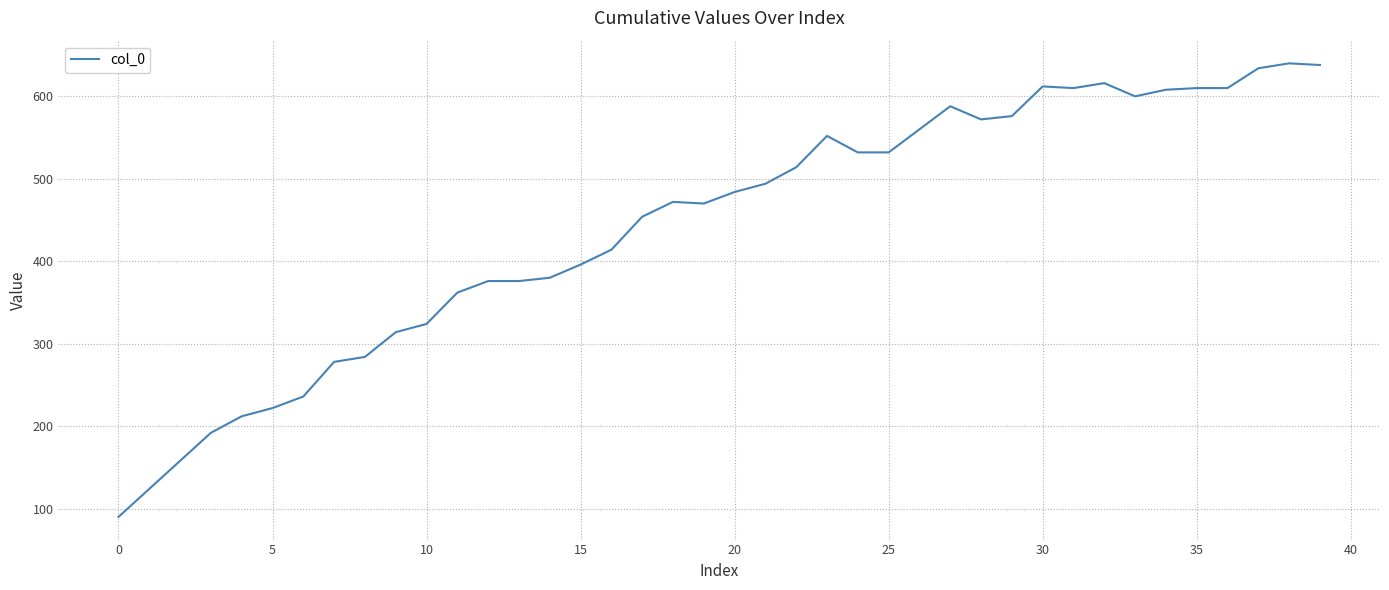

Does the chart display data point markers on the line(s)?

No